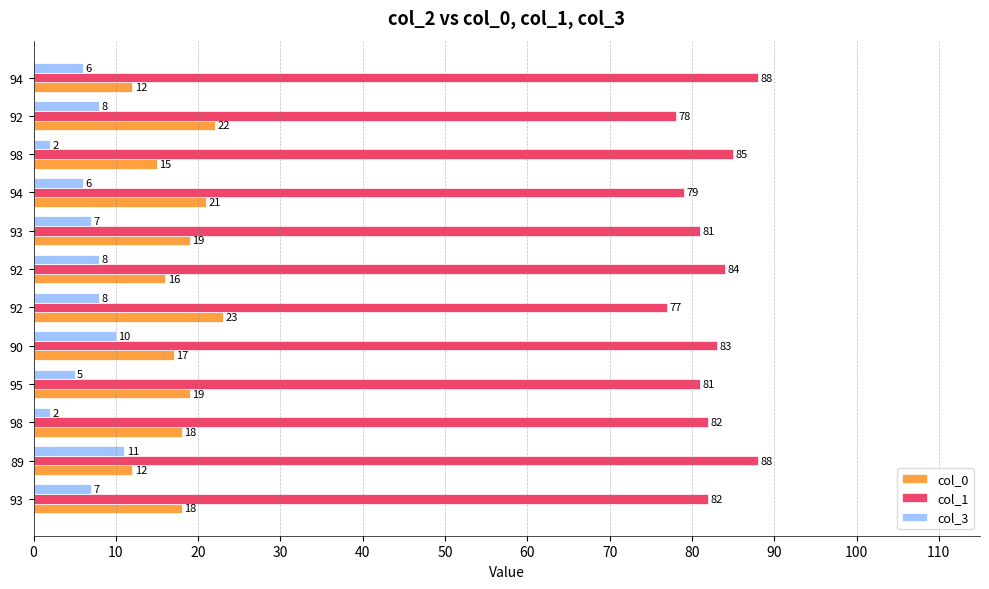

At how many categories does at least one series exceed 77?

11